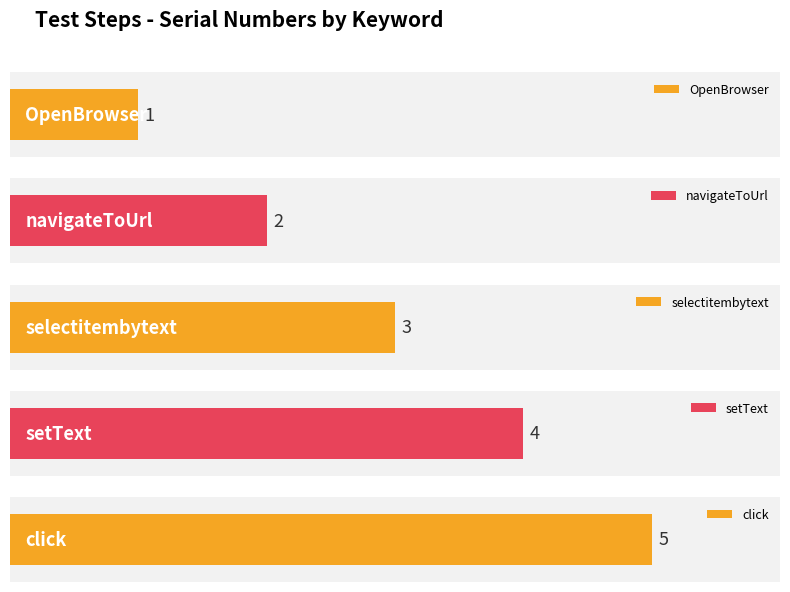

How many bars are there in total?

5